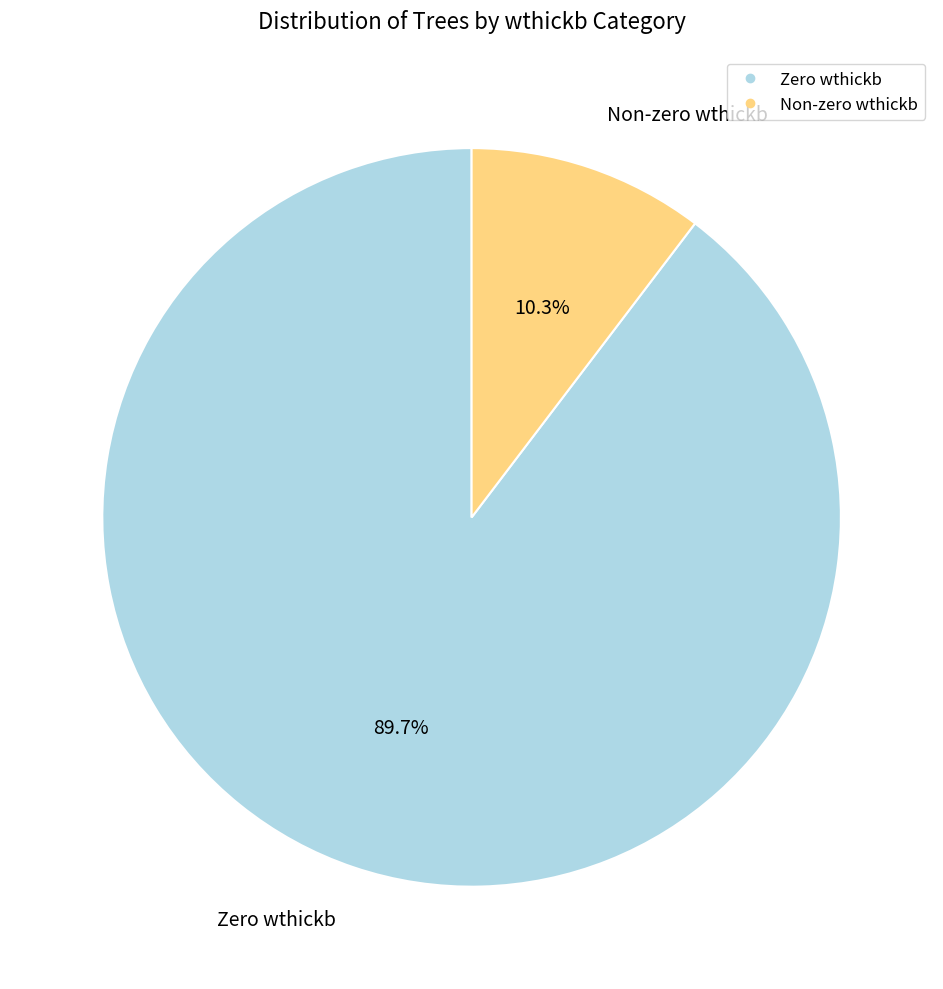

Is there any slice that represents more than half of the pie?

Yes